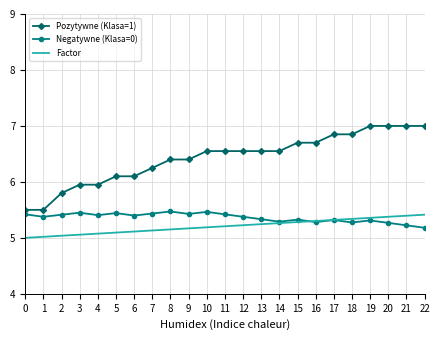

Which series changed the most between 3 and 8?

Pozytywne (Klasa=1)